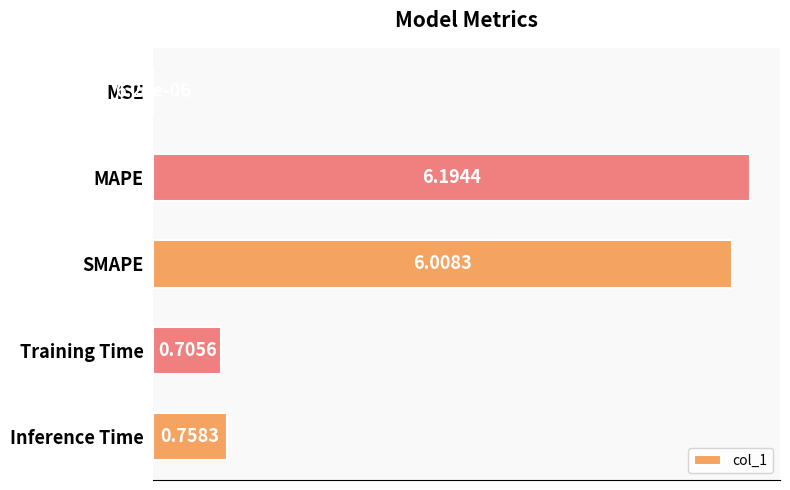

What is the sum of all values?

13.7